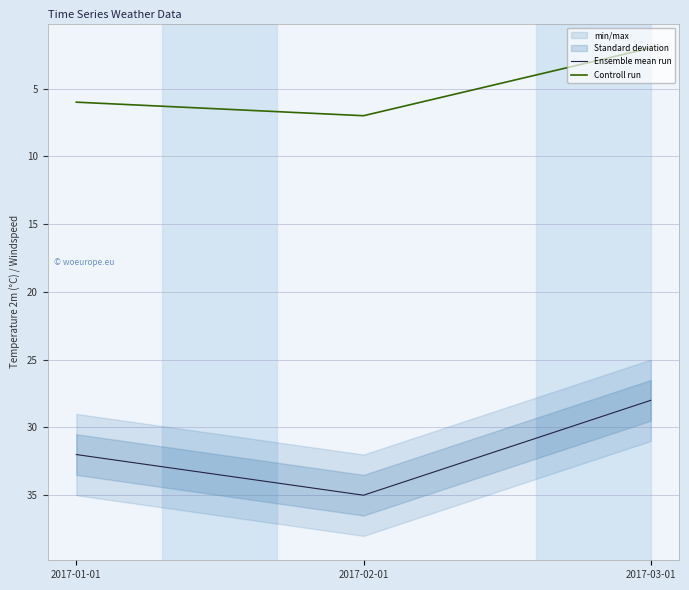

What is the label of the 1st point from the right?

2017-03-01